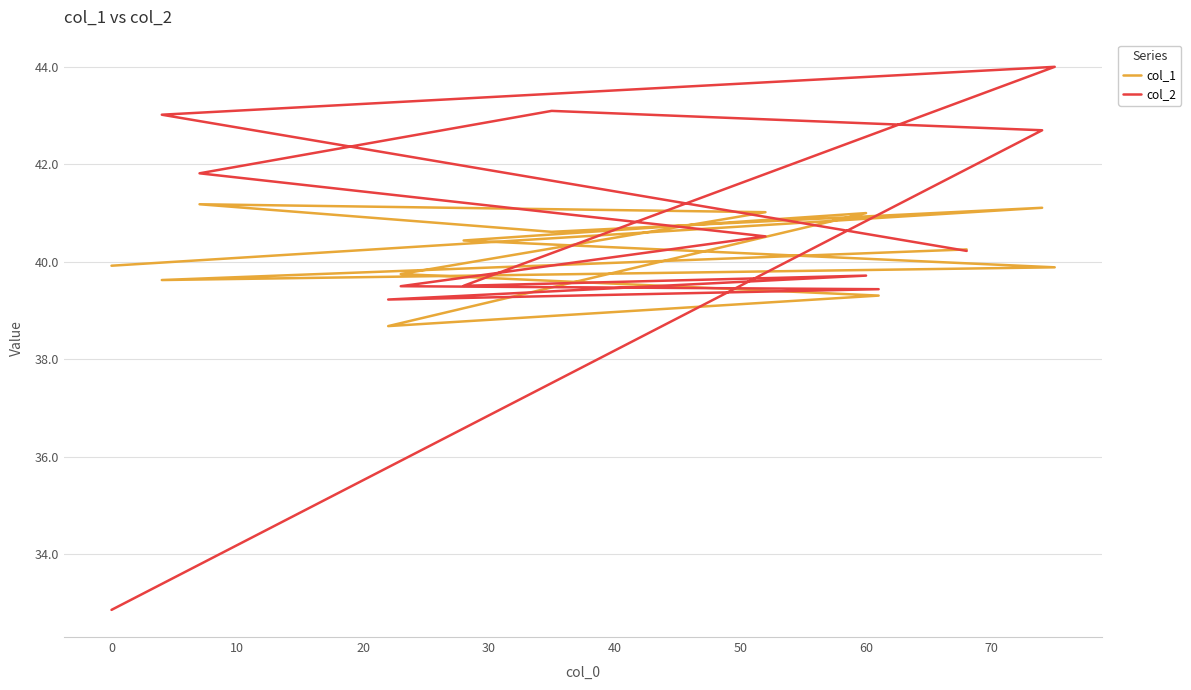

Between 10 and 70, which is larger?

70